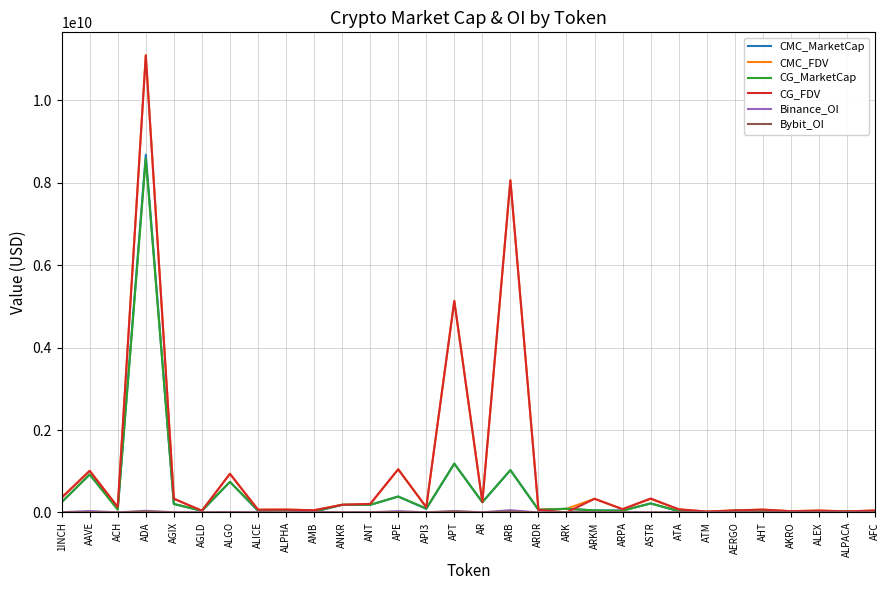

Which category has the highest value in the CMC_MarketCap series?

ADA